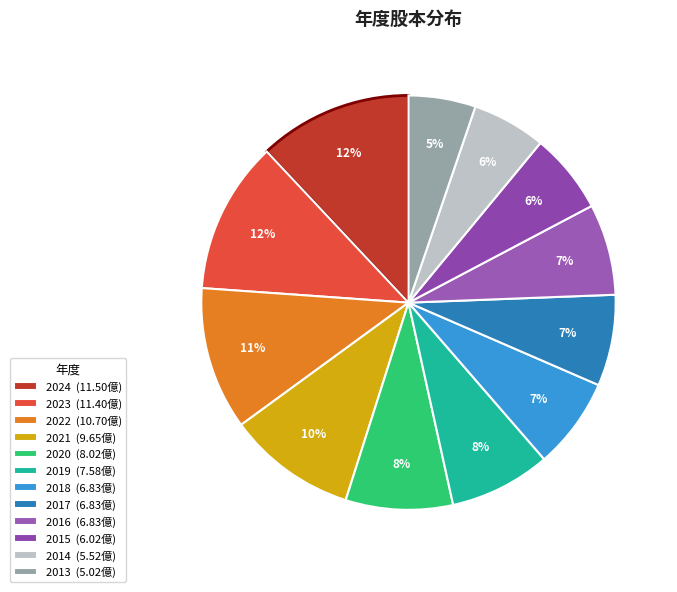

Which slice is the largest?

2024